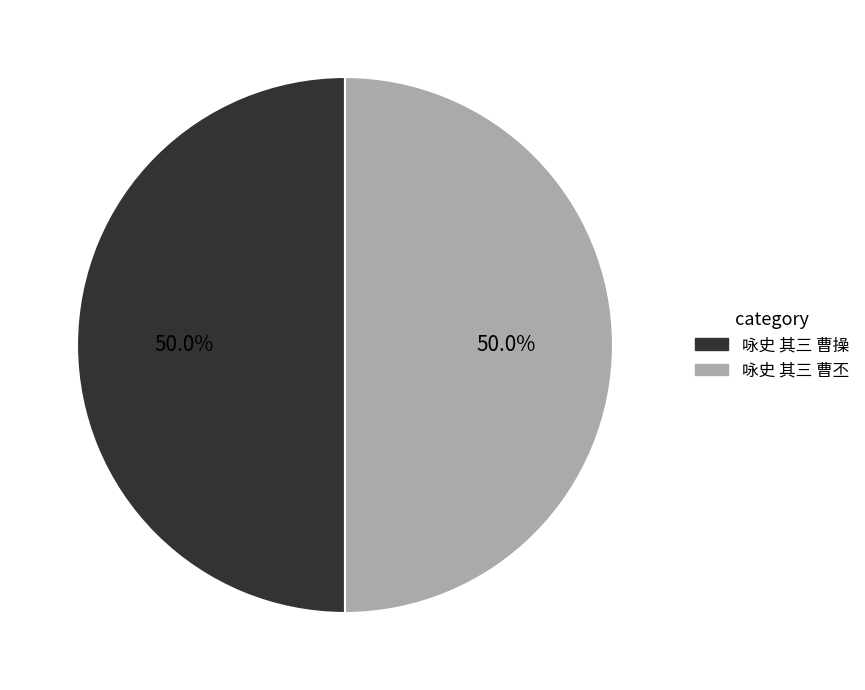

Count the number of slices in the pie.

2